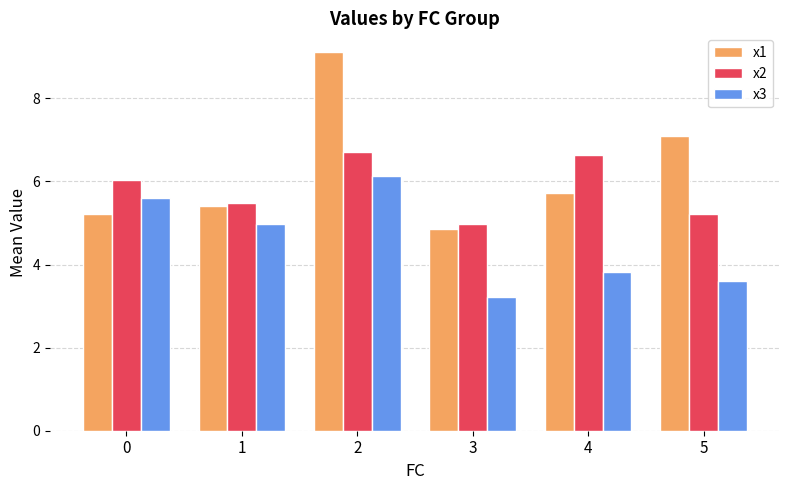

What is the difference between the maximum and second lowest values in the x1 series?

3.9